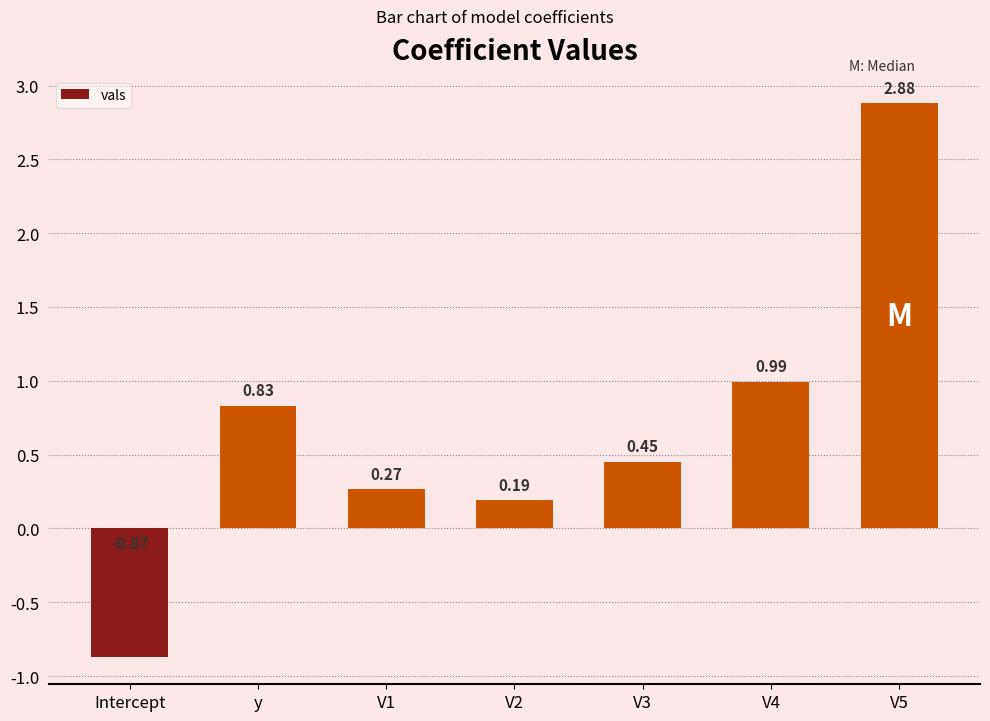

What is the difference between the maximum and second lowest values?

2.7